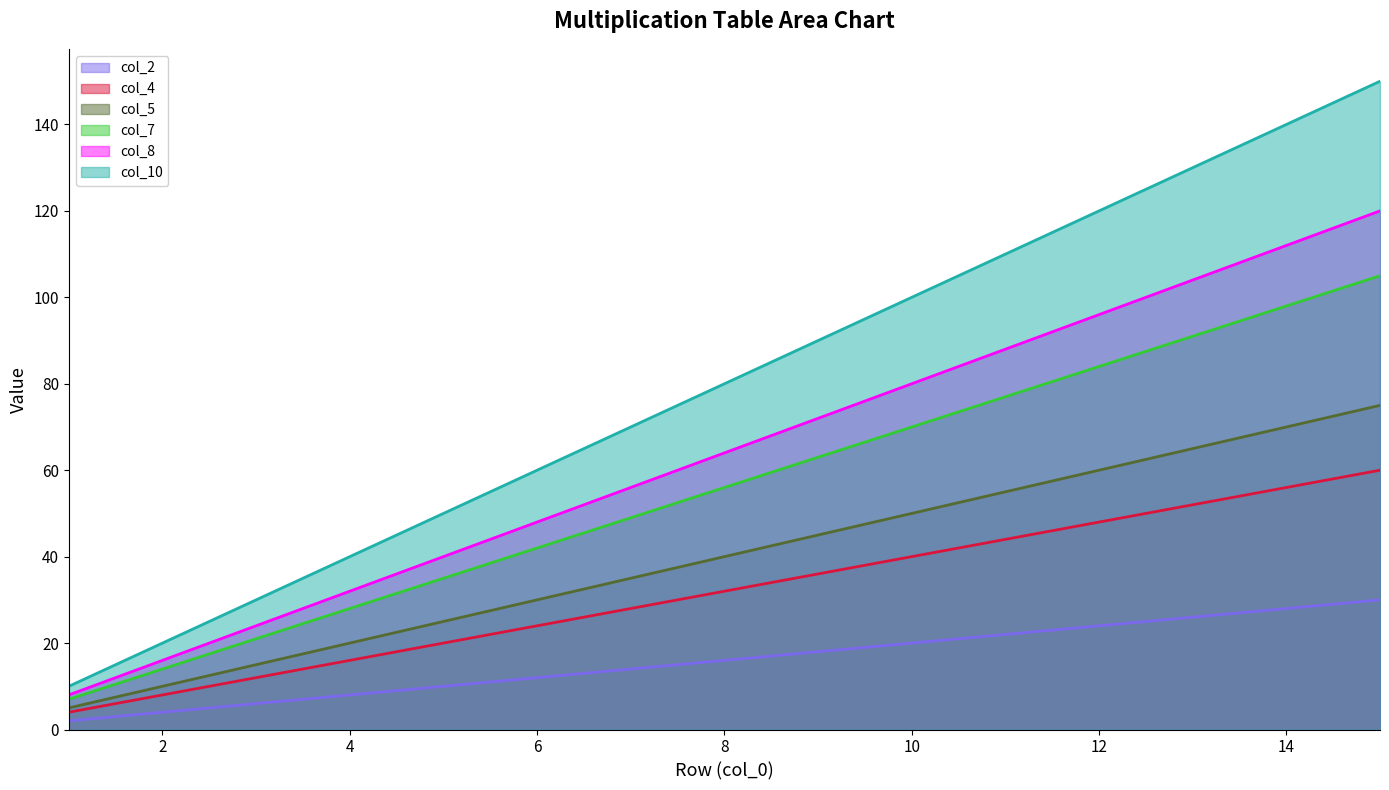

The col_5 series shows 50 at 10. True or false?

True